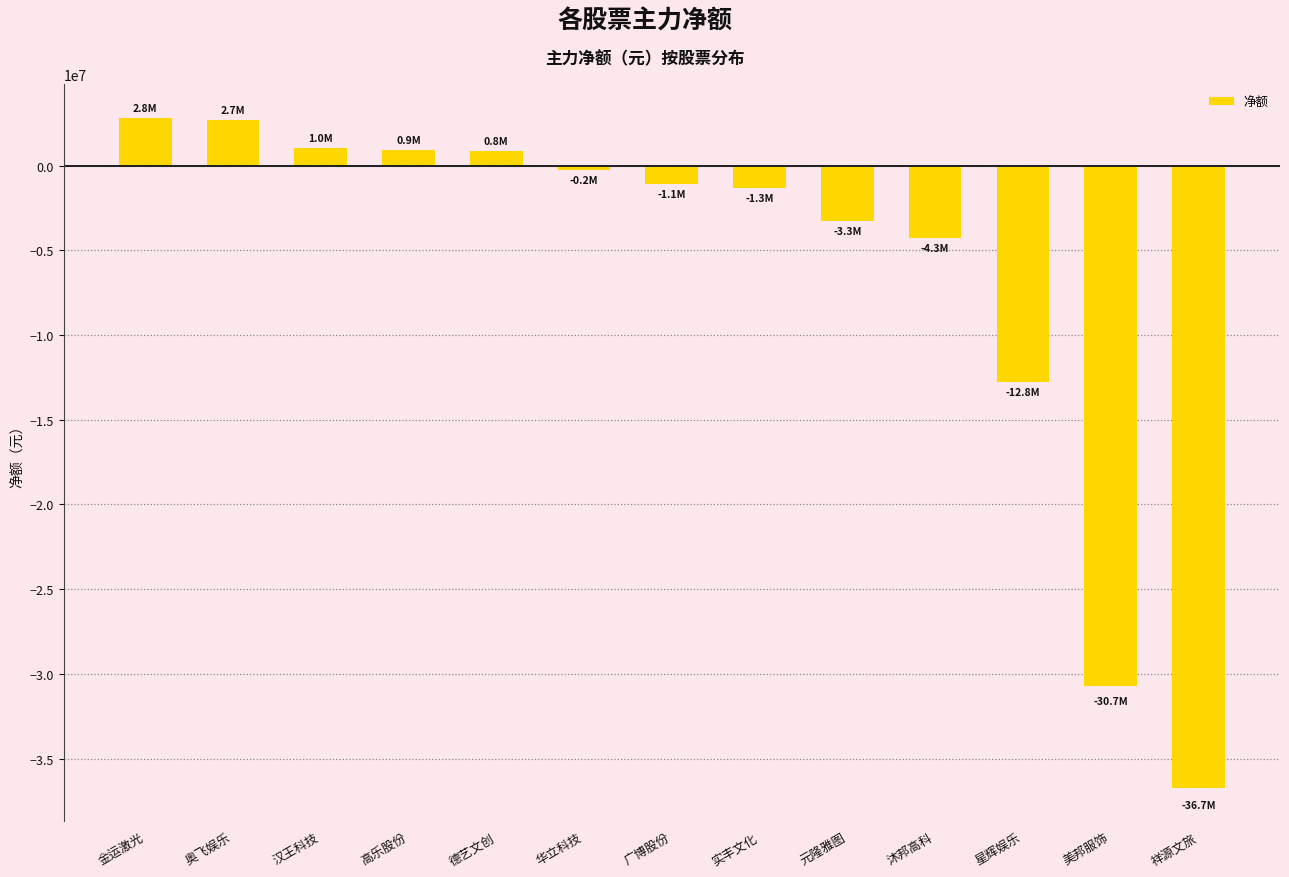

What is the difference between the maximum and minimum values?

39540737